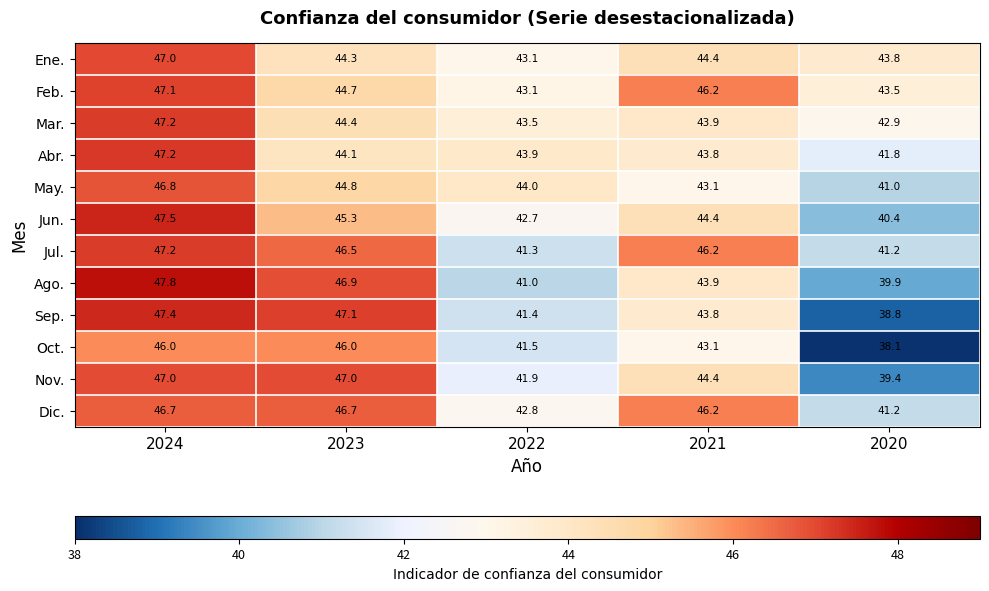

True or false: Nov. has a value of 63.0 at 2024.

False